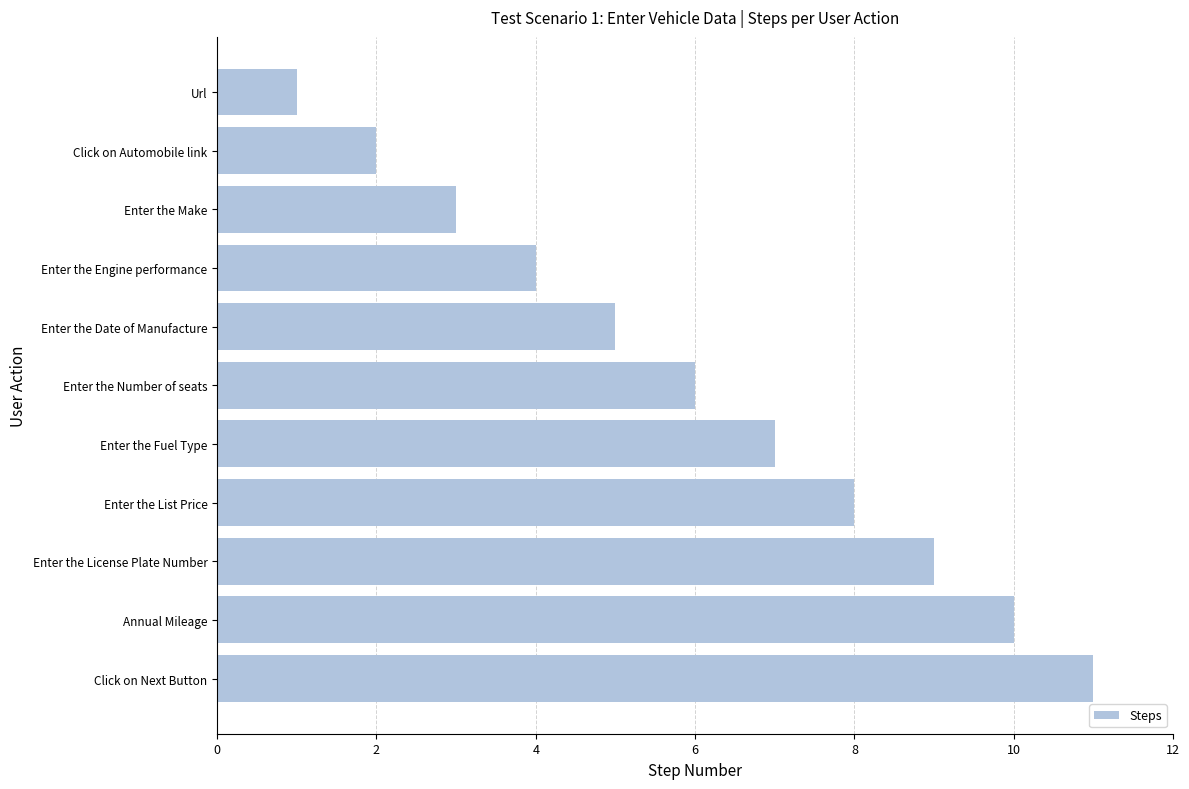

The value at Annual Mileage is 10. True or false?

True